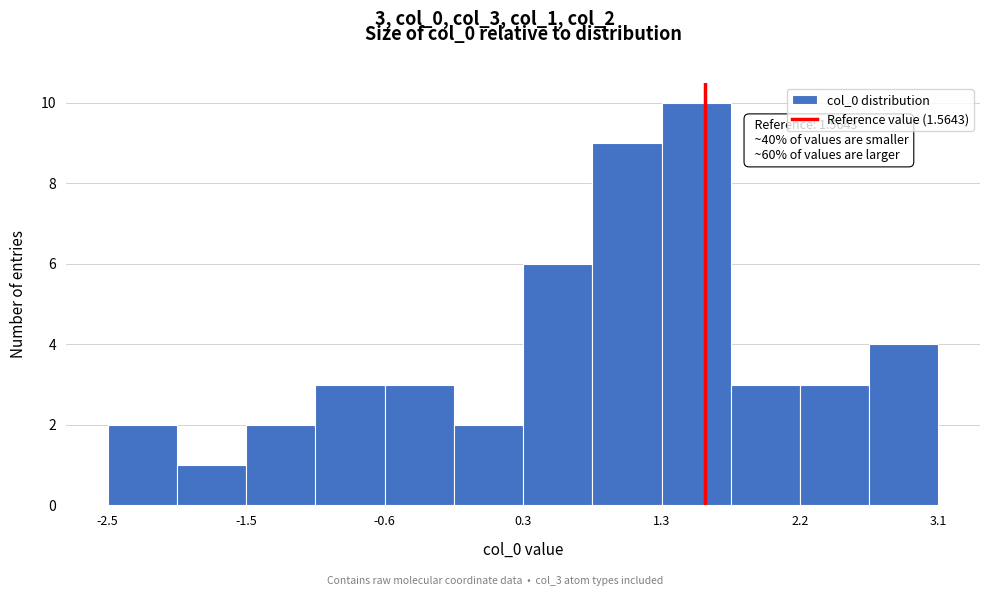

Over which range of the x-axis is the bar tallest?

1.3 to 1.7